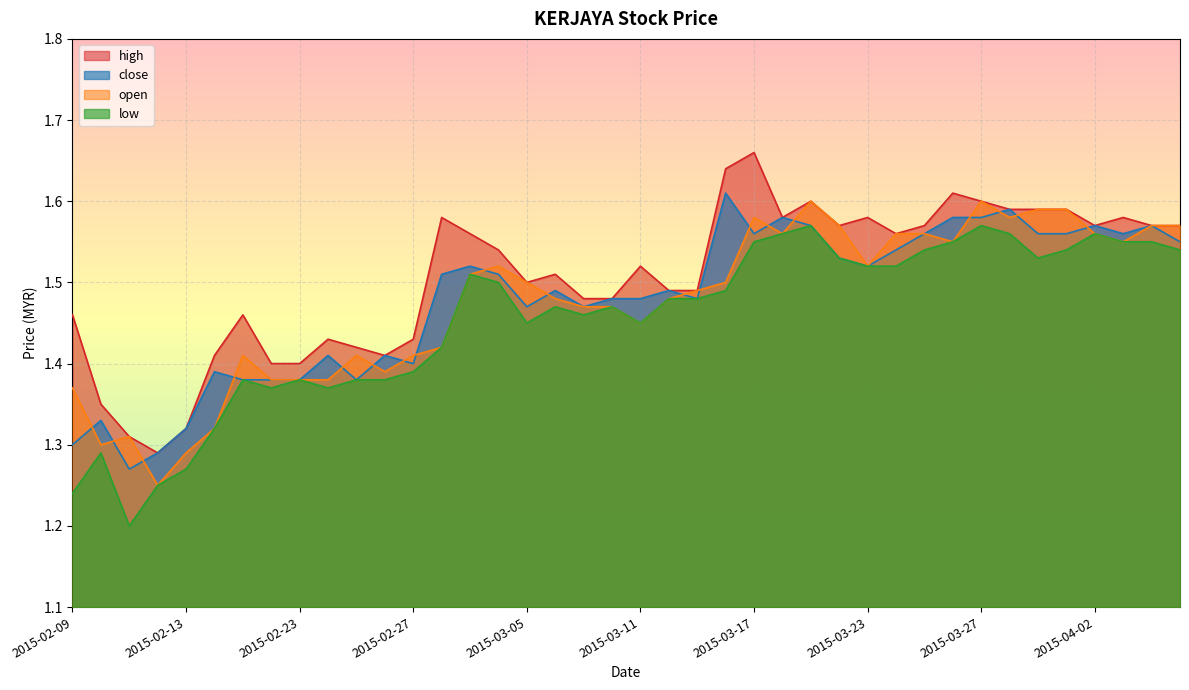

True or false: open and high cross at least once.

False